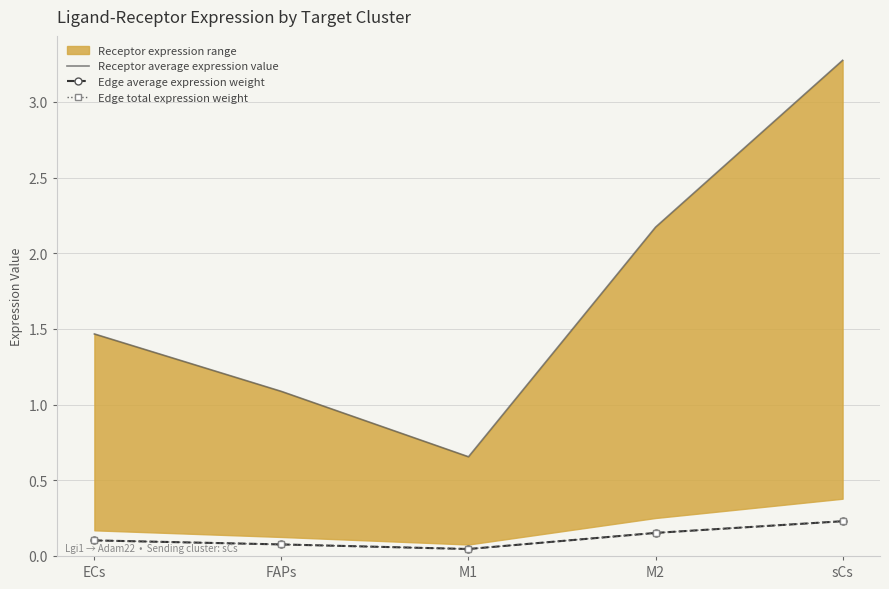

How many lines are shown in the chart?

3